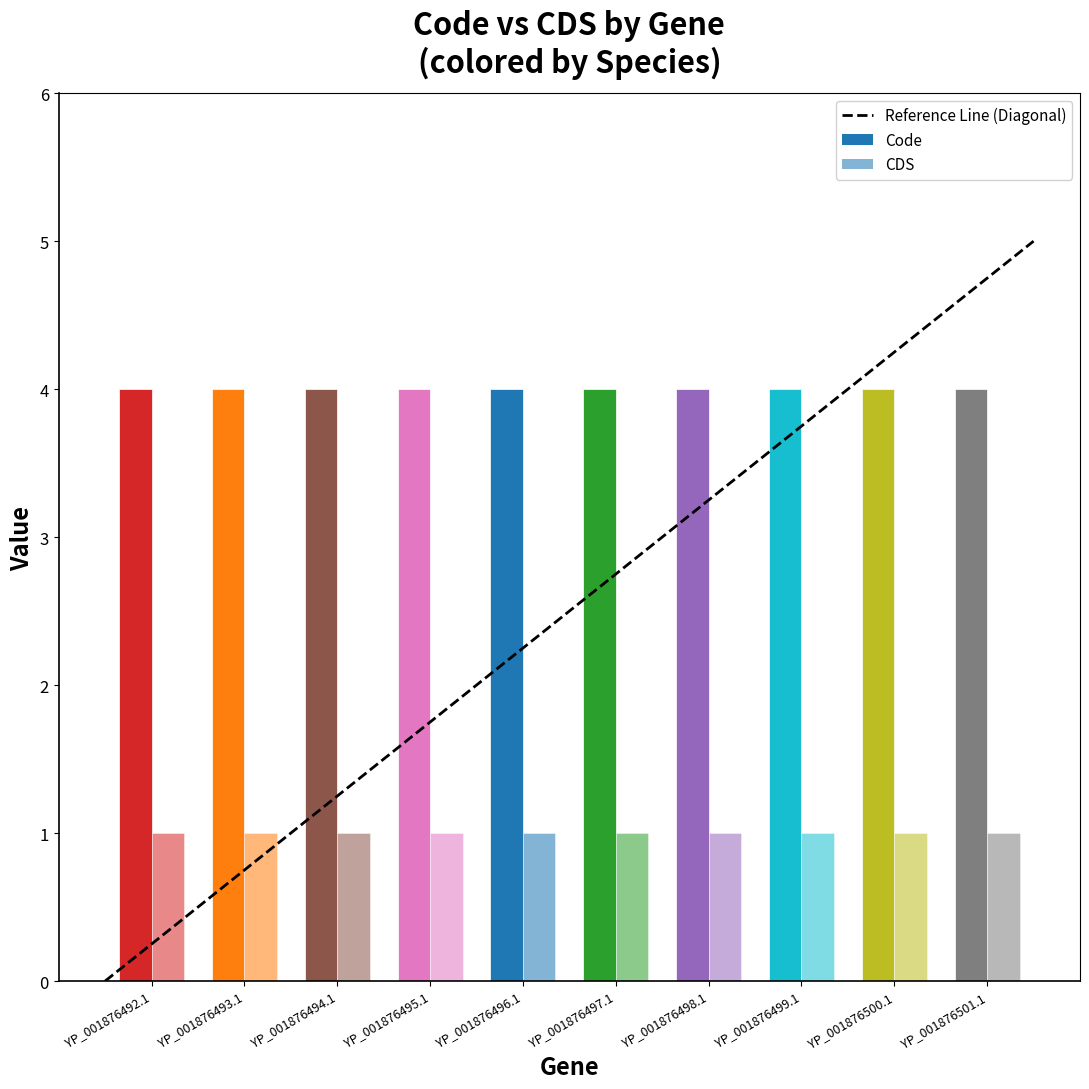

Which has a higher value, YP_001876493.1 or YP_001876492.1?

YP_001876493.1